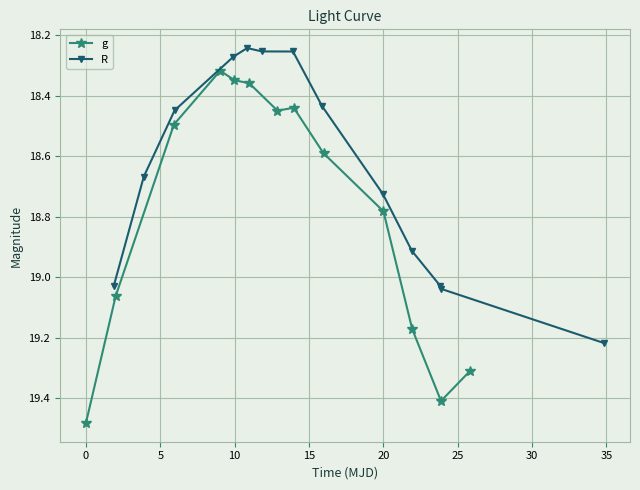

What is the average value of the g series?

18.8